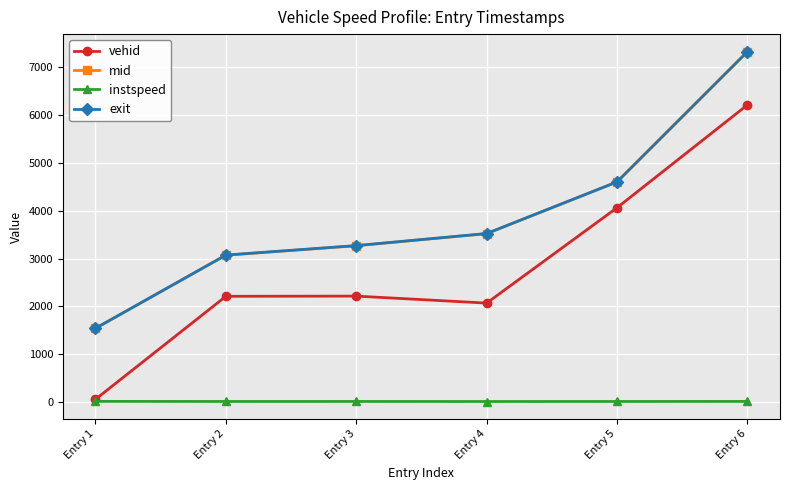

Does the chart have visible grid lines?

Yes